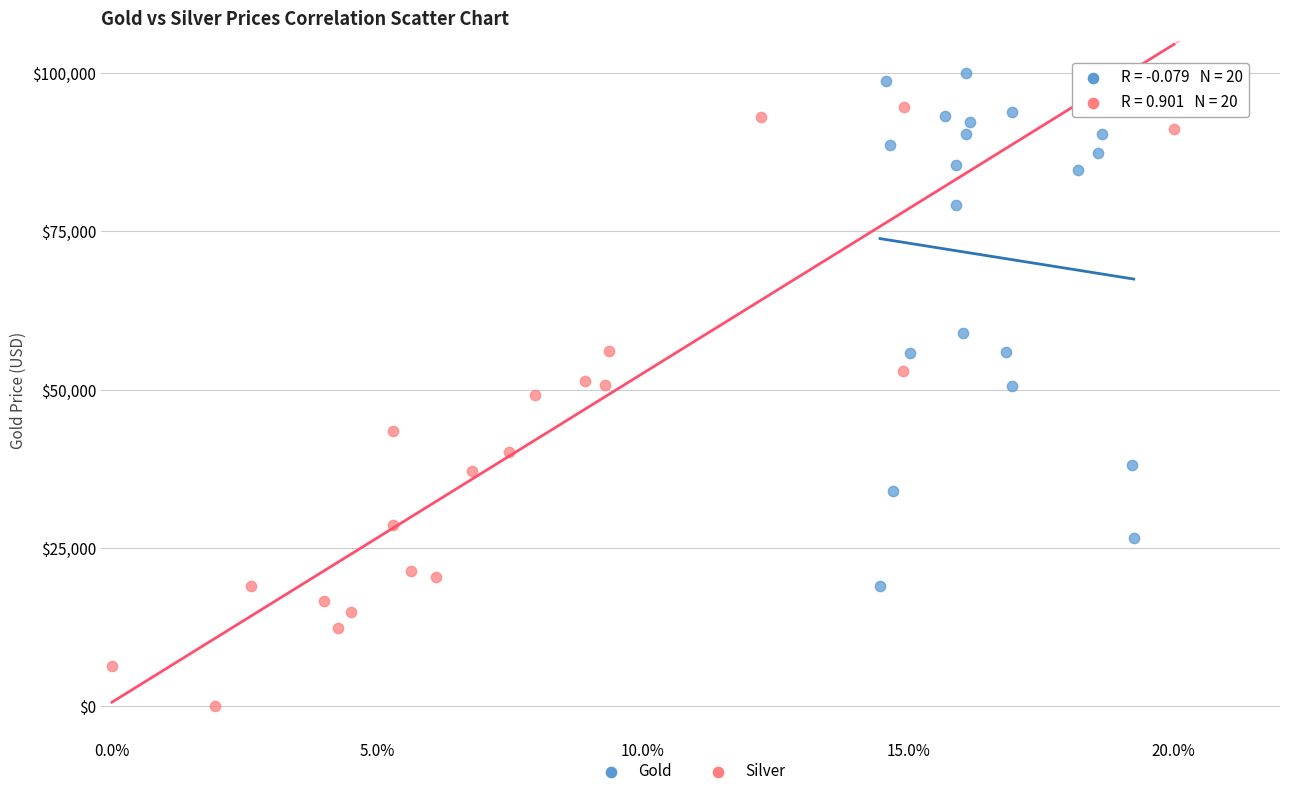

Which series contains the highest Y value?

Gold